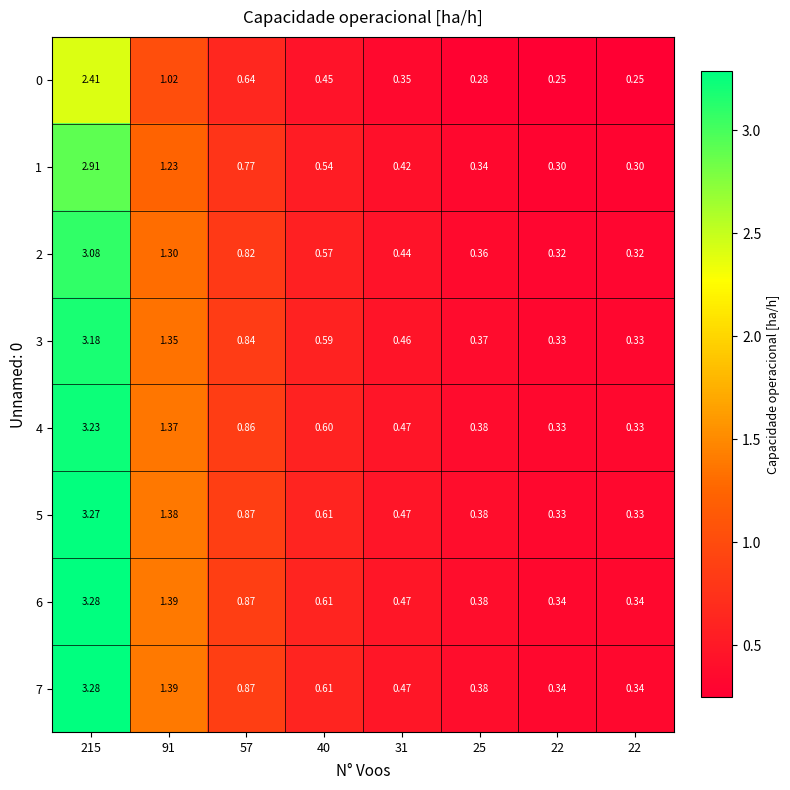

What is the minimum value shown in the chart?

0.2